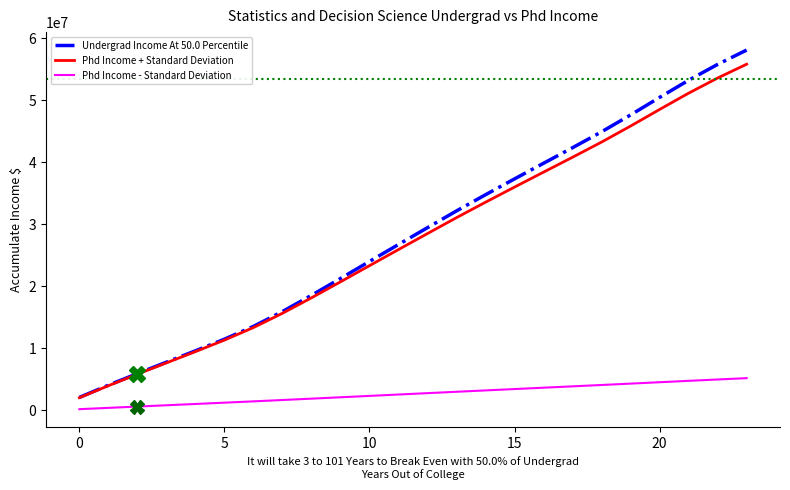

True or false: Phd Income + Standard Deviation and Phd Income - Standard Deviation intersect in this chart.

False